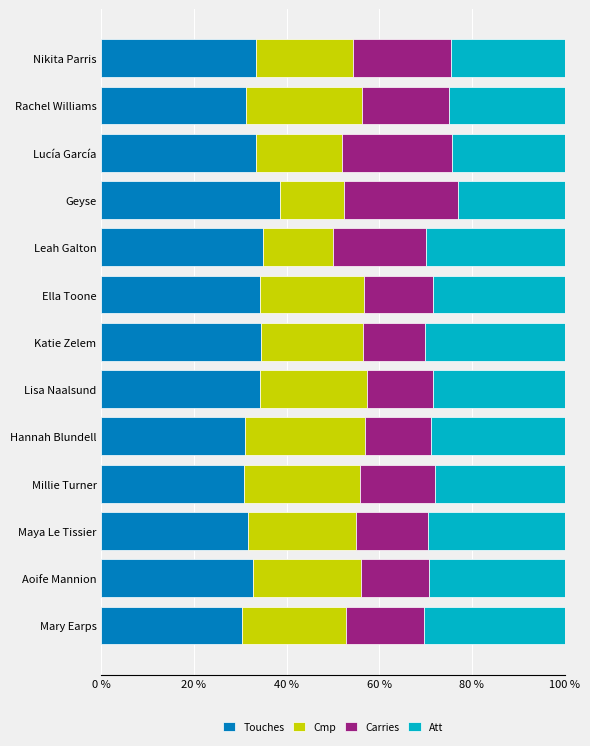

What is the difference between the second highest and minimum values in the Touches series?

4.7